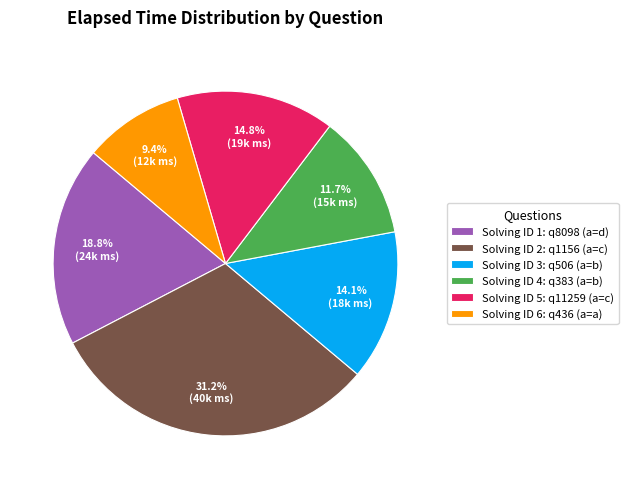

Which slice is the largest?

Solving ID 2: q1156 (a=c)